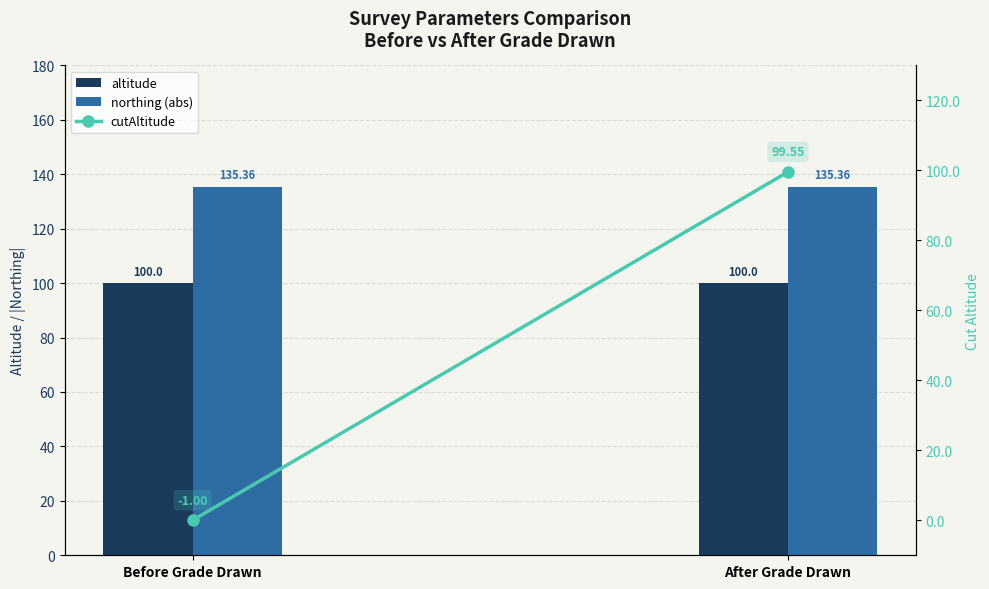

Which has a higher value, Before Grade Drawn or After Grade Drawn?

Before Grade Drawn